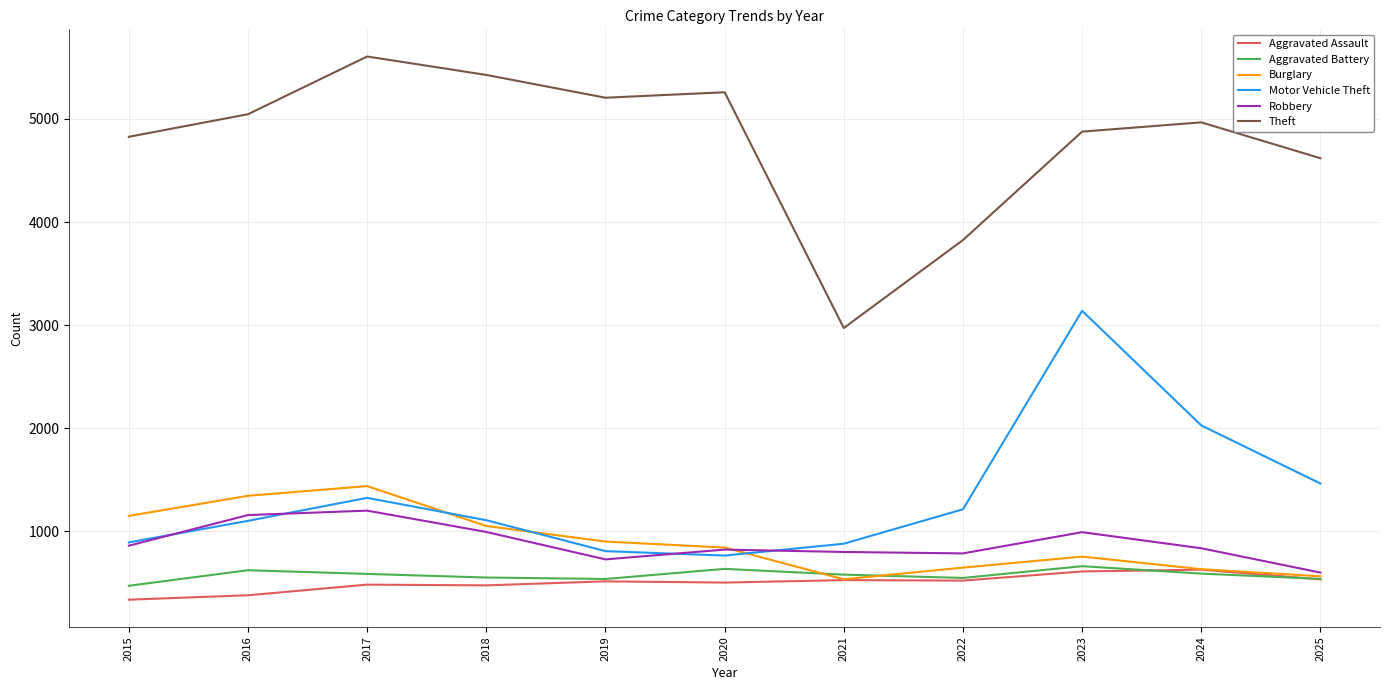

What is the sum of all Robbery values?

9768